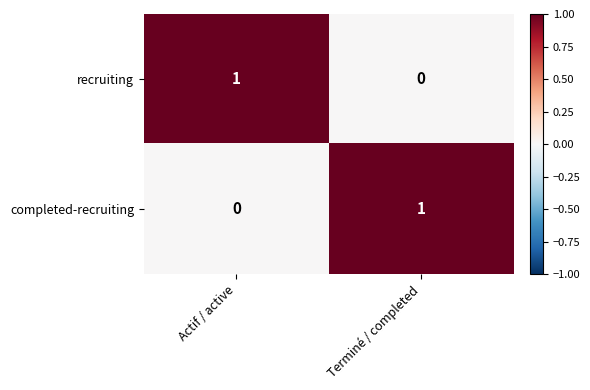

Rank the series at Terminé / completed from highest to lowest value.

completed-recruiting, recruiting